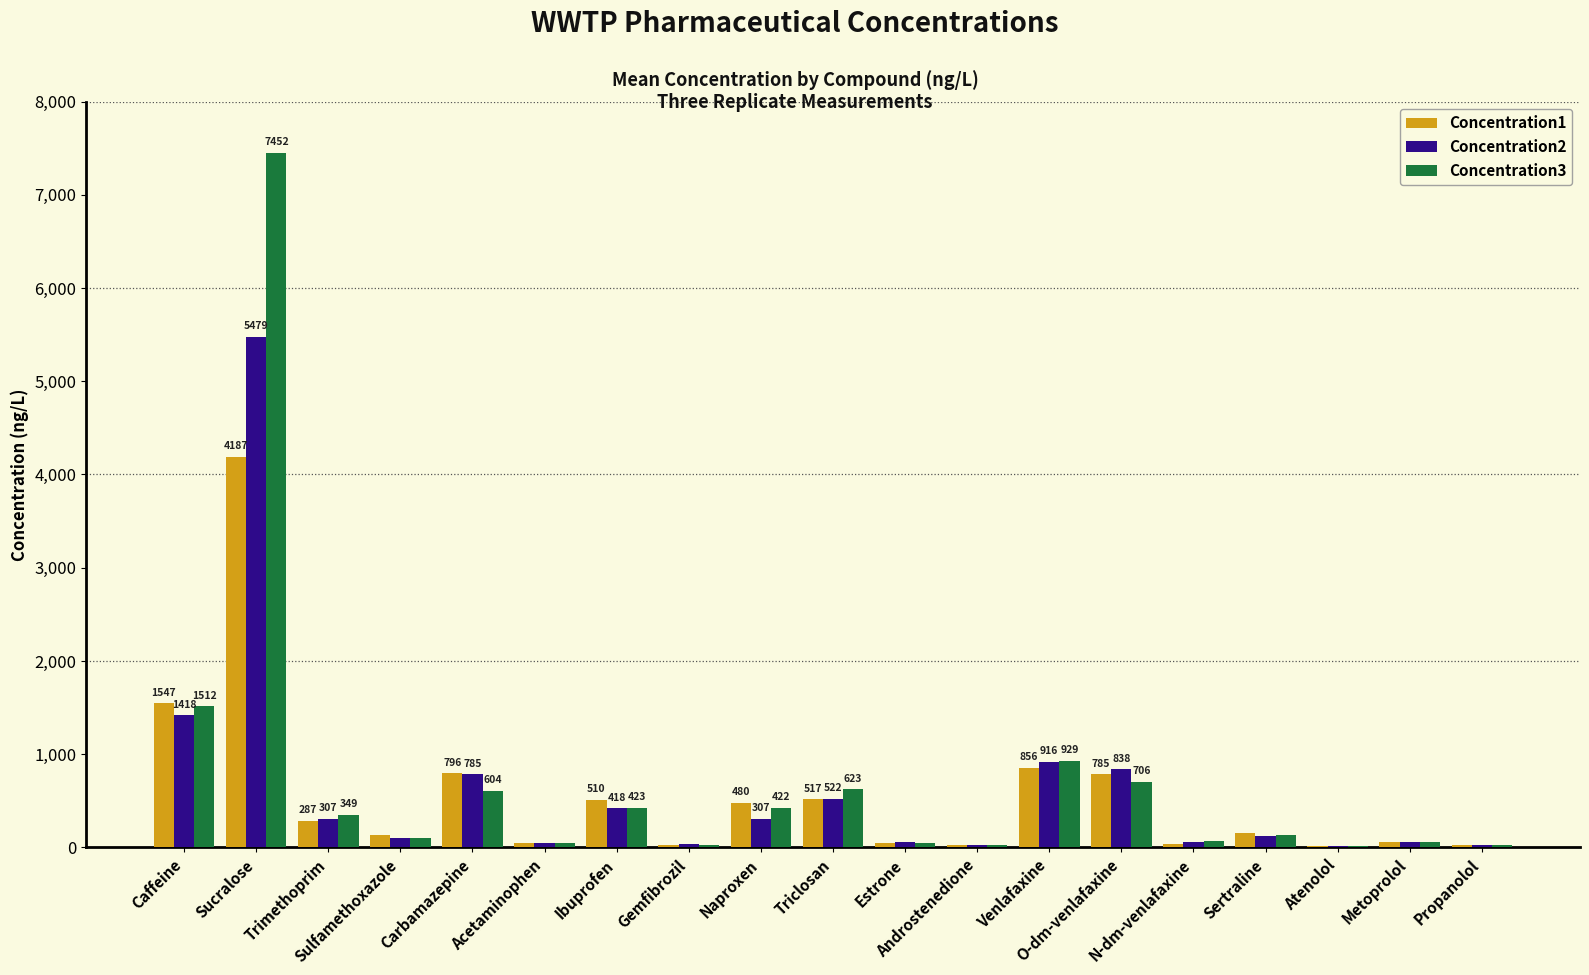

Which category has the highest value across all series?

Sucralose